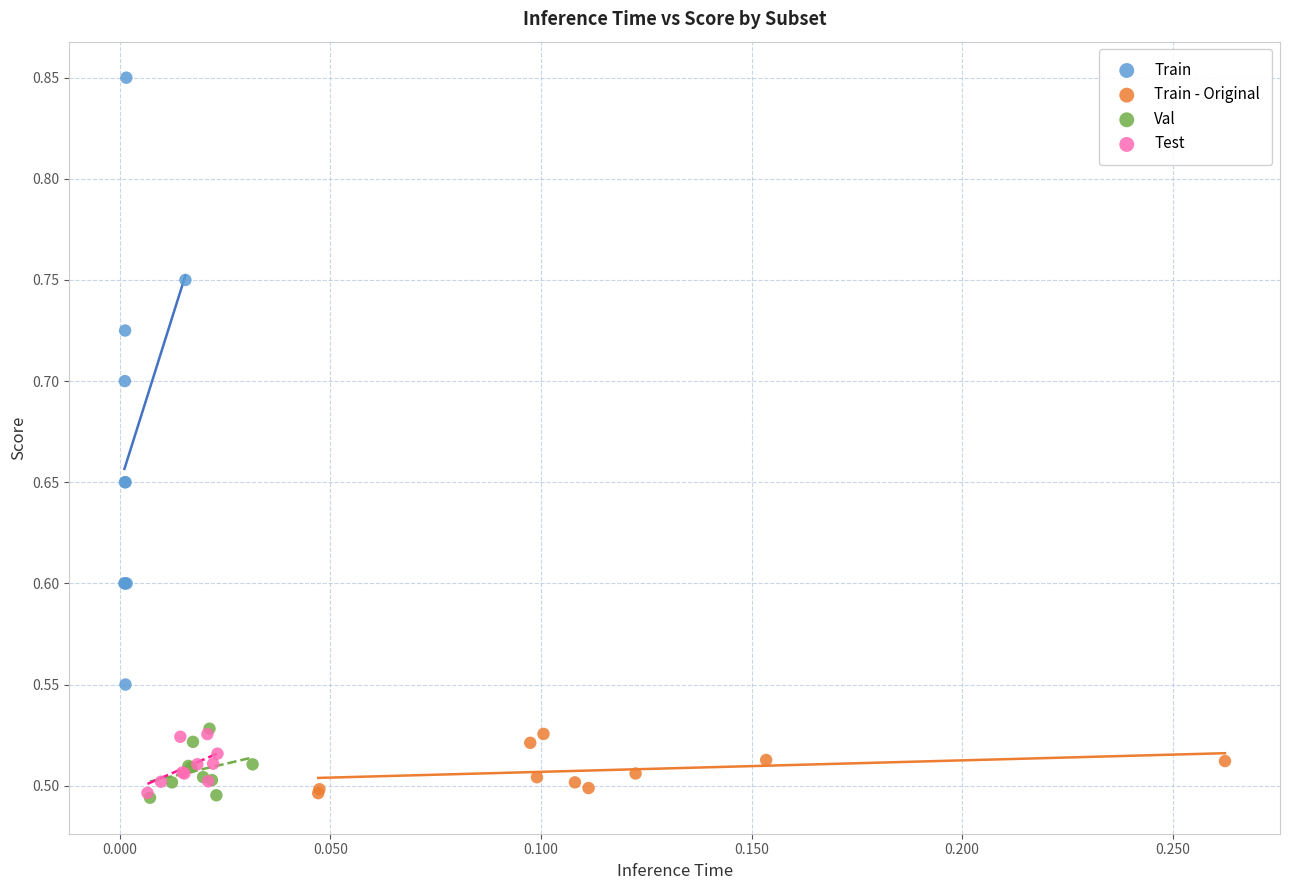

Which series reaches the maximum Y coordinate?

Train